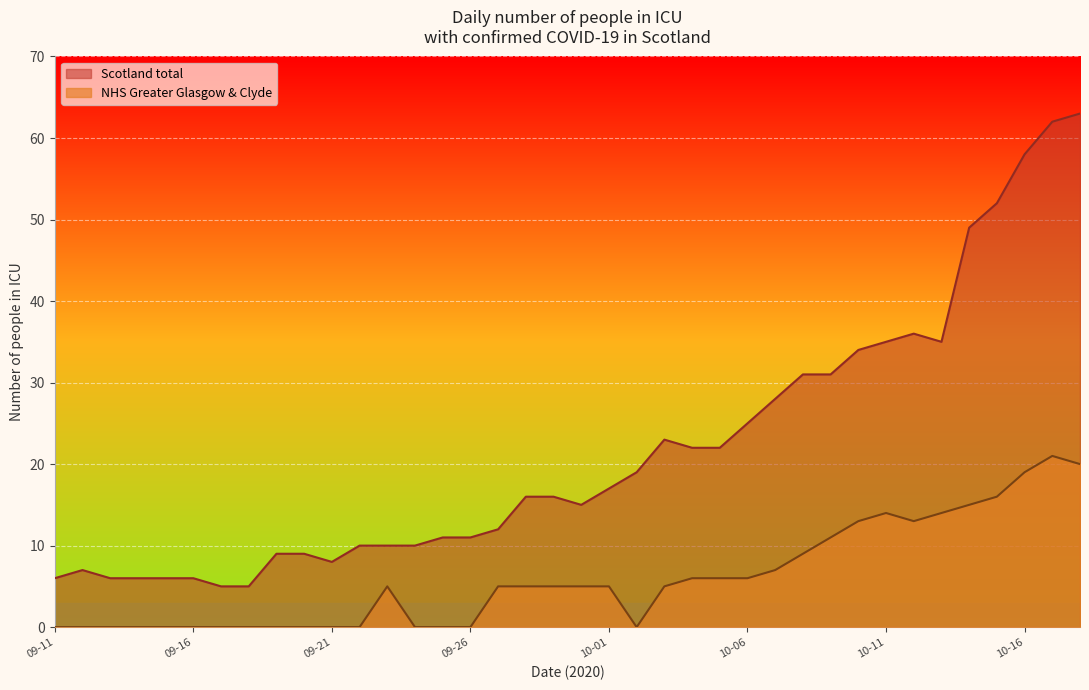

List the series in order of their peak value, highest first.

Scotland total, NHS Greater Glasgow & Clyde